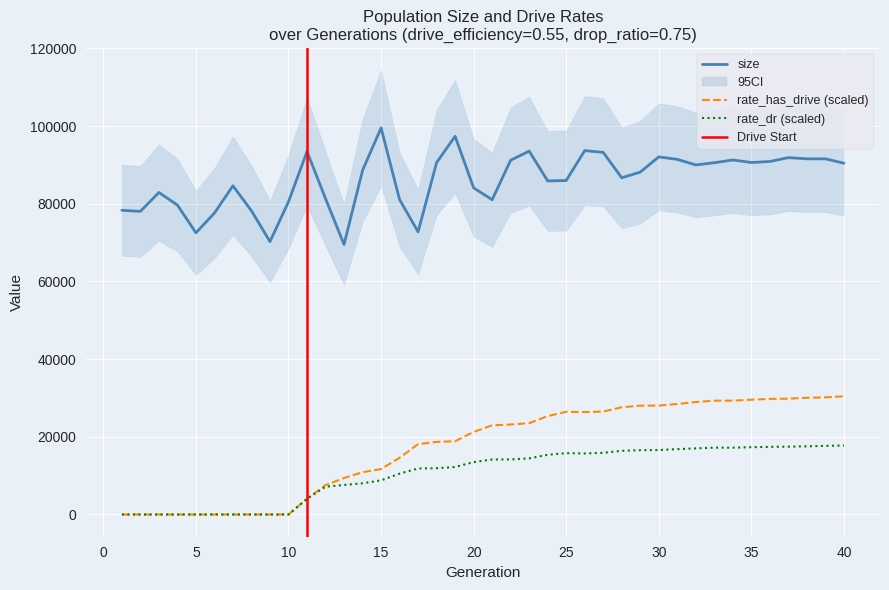

At how many categories does at least one series exceed 91891?

7